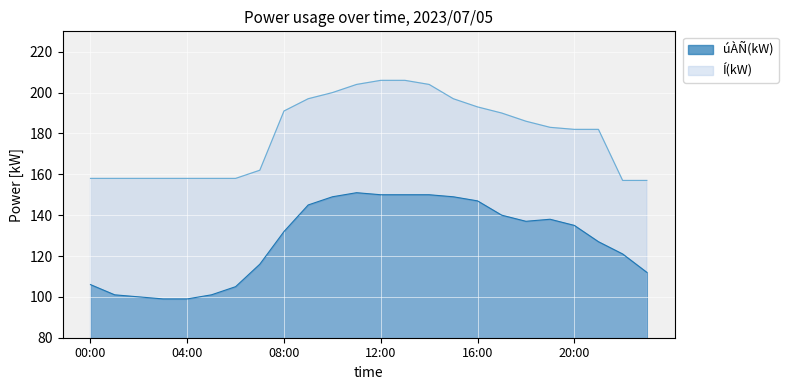

Which category has the highest value in the úÀÑ(kW) series?

11:00